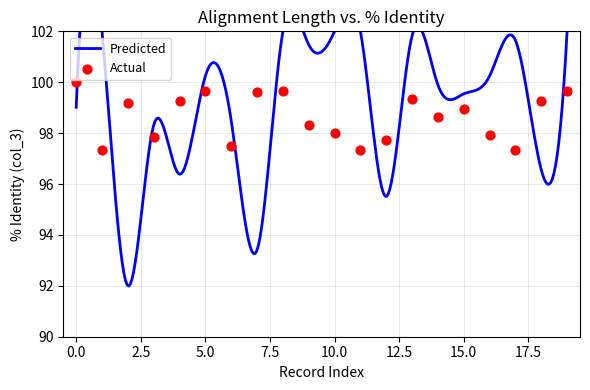

Approximately how many times larger is the value at 15.0 compared to 12.5?

1.0